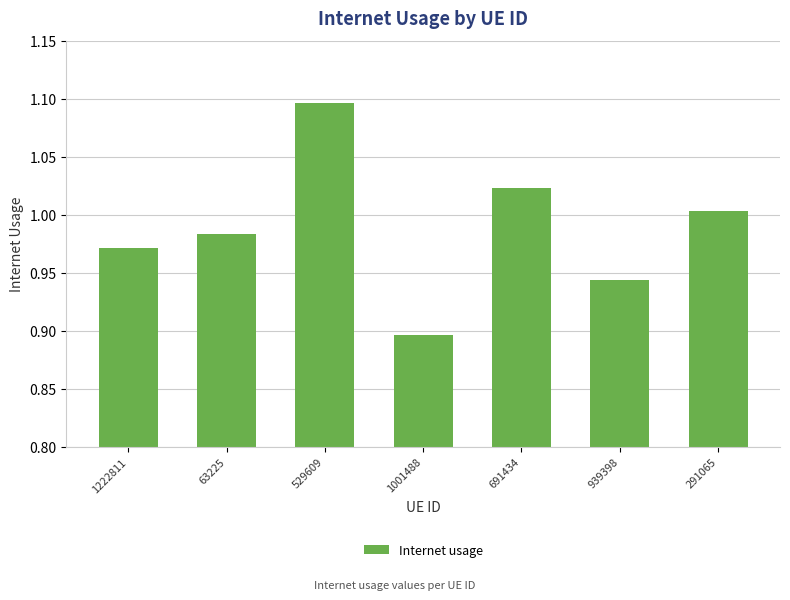

The value at 529609 is 1.7. True or false?

False